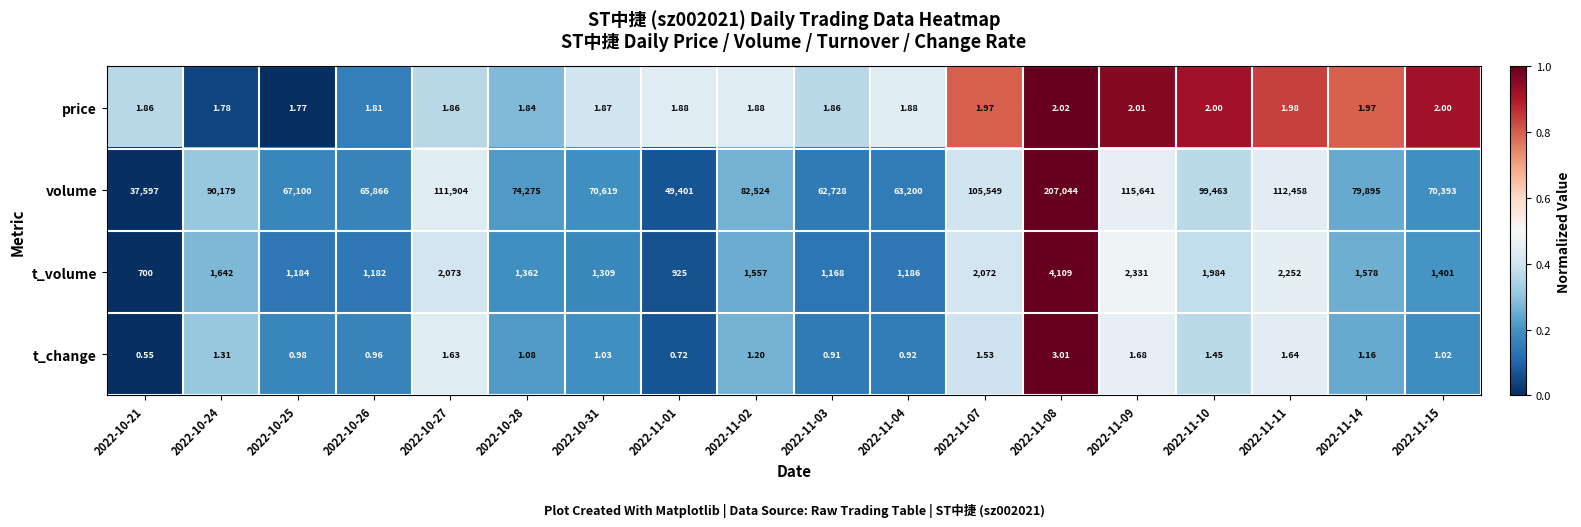

Rank the series by their maximum value, from lowest to highest.

price, t_change, t_volume, volume